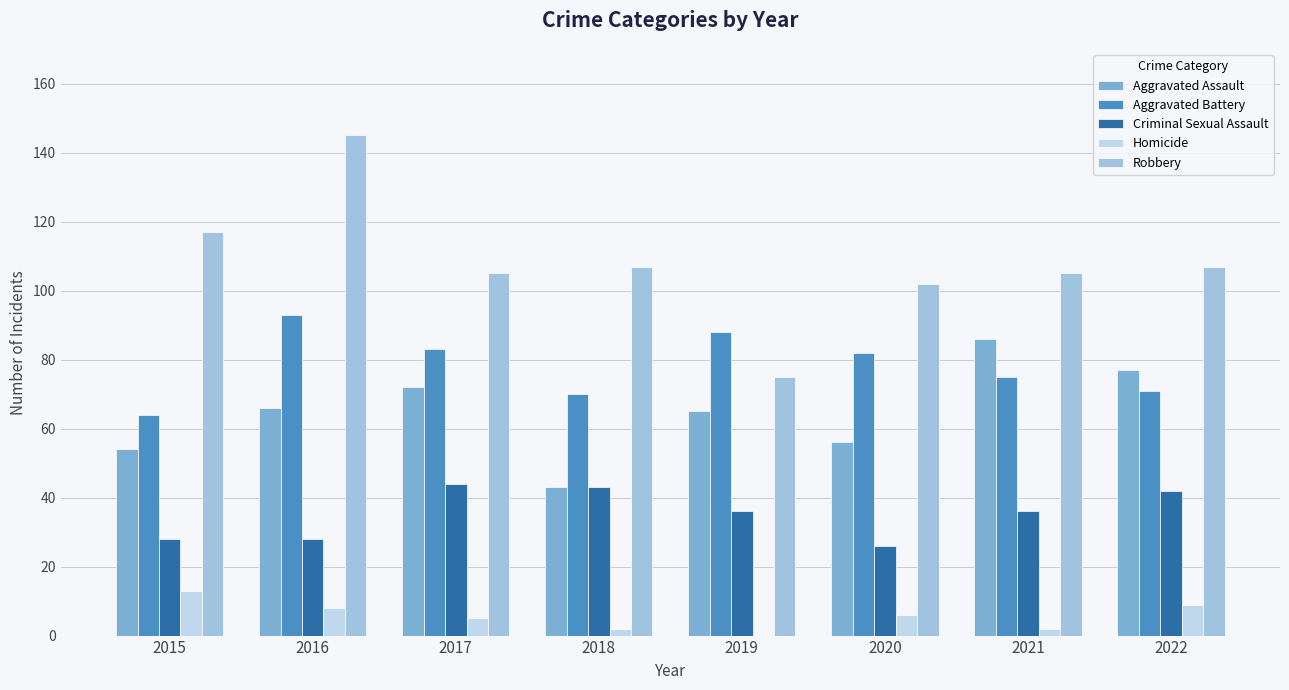

Are the bars grouped side by side (vs. stacked)?

Yes